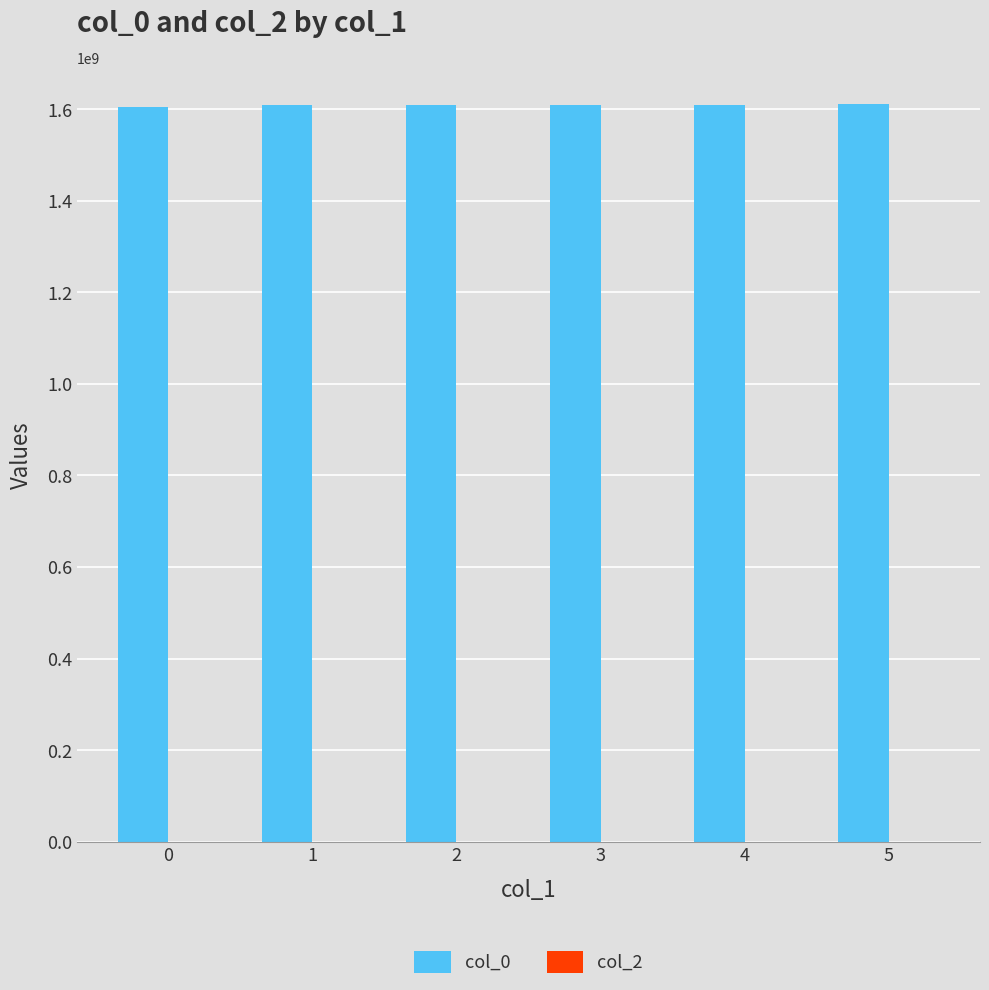

What is the smallest value displayed?

1603759515